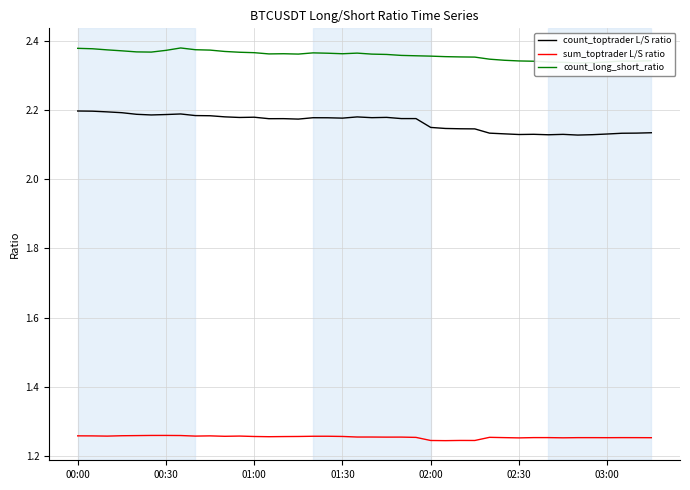

True or false: sum_toptrader L/S ratio and count_toptrader L/S ratio cross at least once.

False